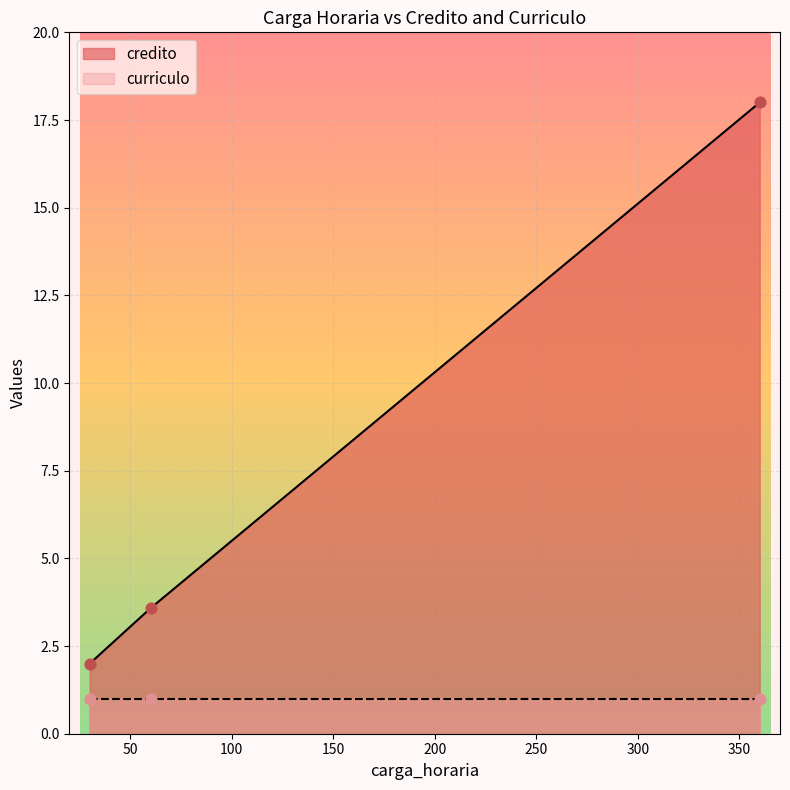

What are all the series names shown in the legend?

credito, curriculo